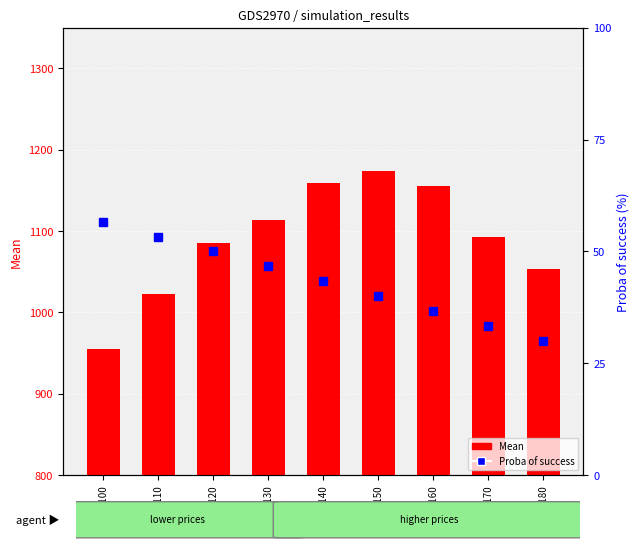

Is it true that Mean equals 1174.5 at Price=150?

True